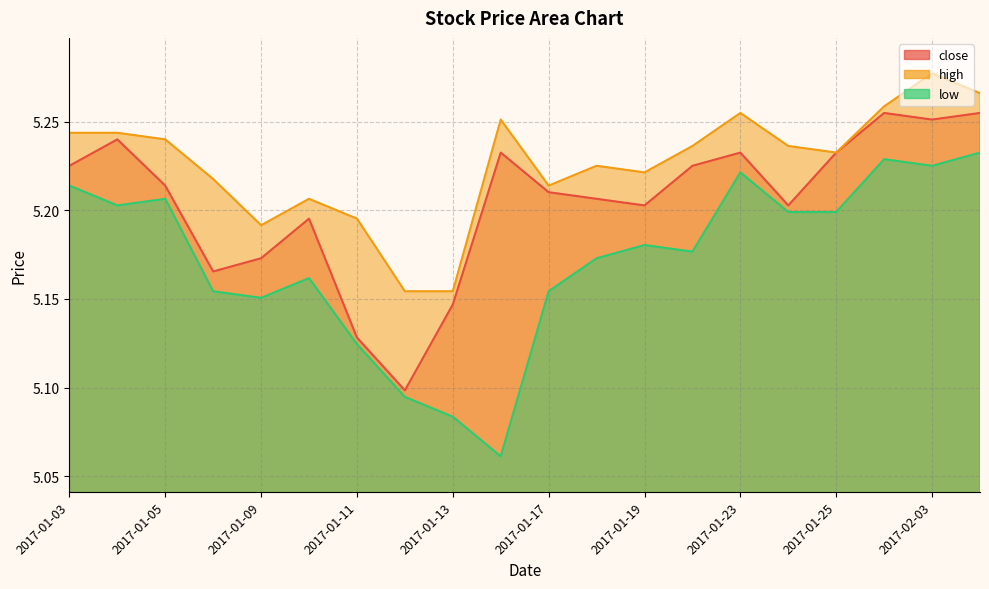

What is the value of the low point at the 9th from the left?

5.1